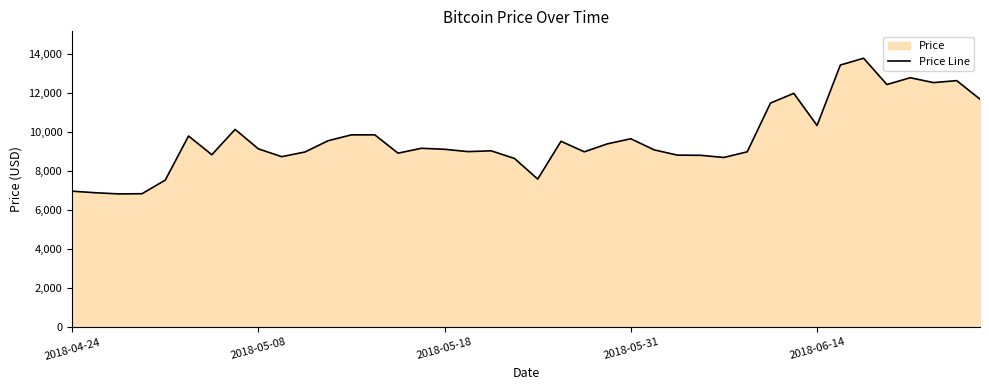

Where is the data nearest to the value 10320?

2018-06-14